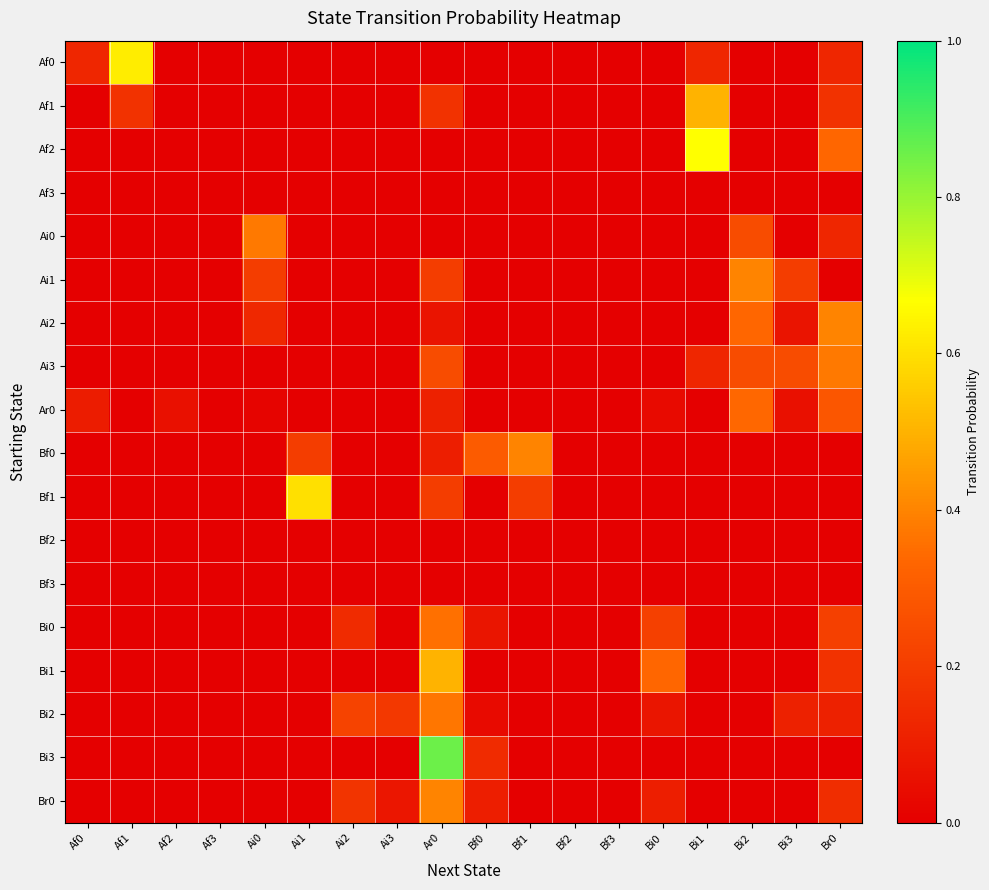

Which series has the widest spread of values?

Bi3